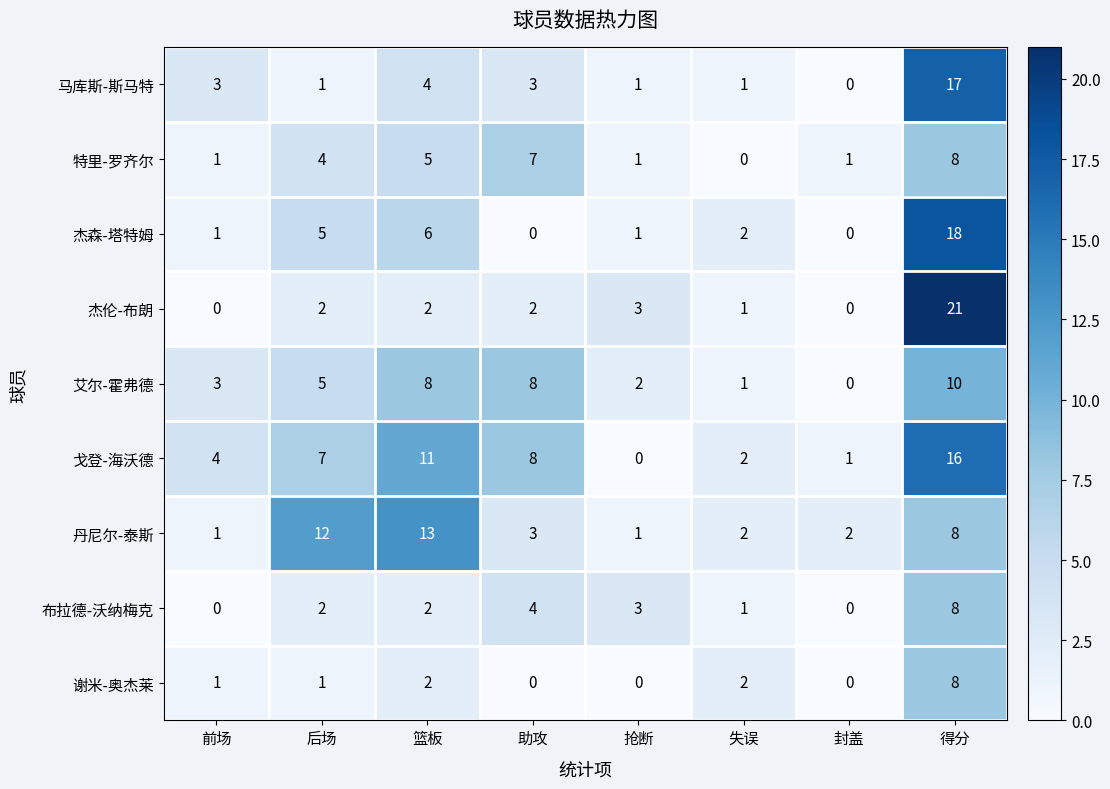

Is it true that 杰森-塔特姆 equals 1 at 抢断?

True